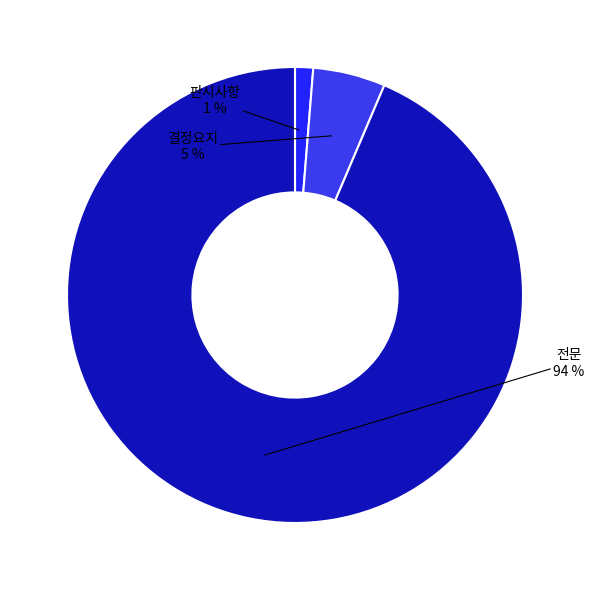

Which category accounts for the majority?

전문